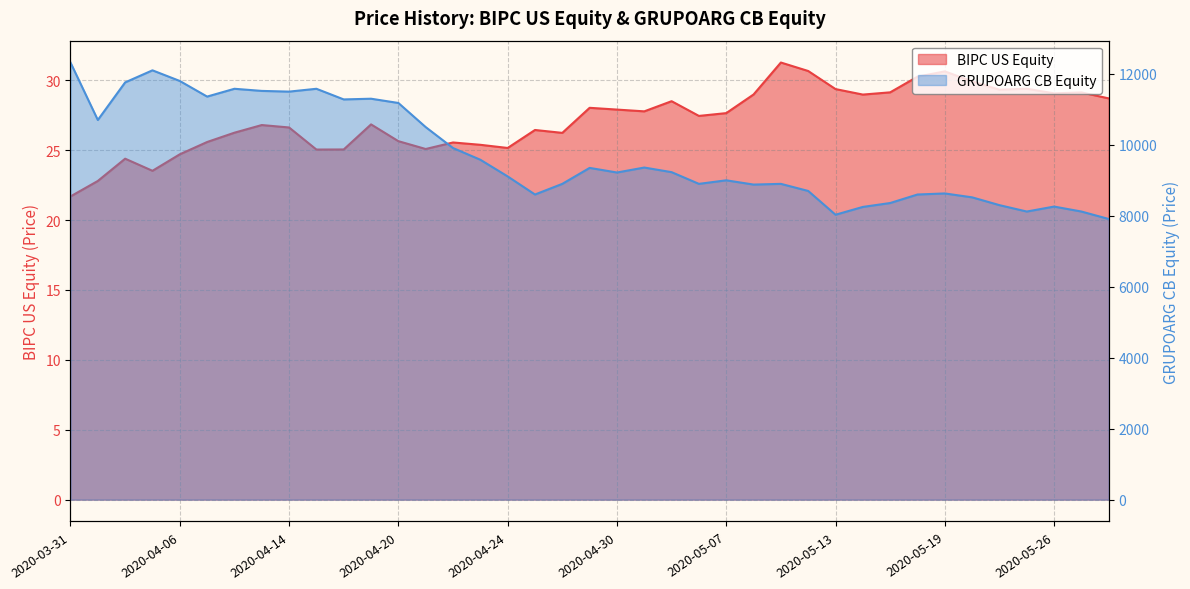

Rank the series by their average value, from highest to lowest.

GRUPOARG CB Equity, BIPC US Equity